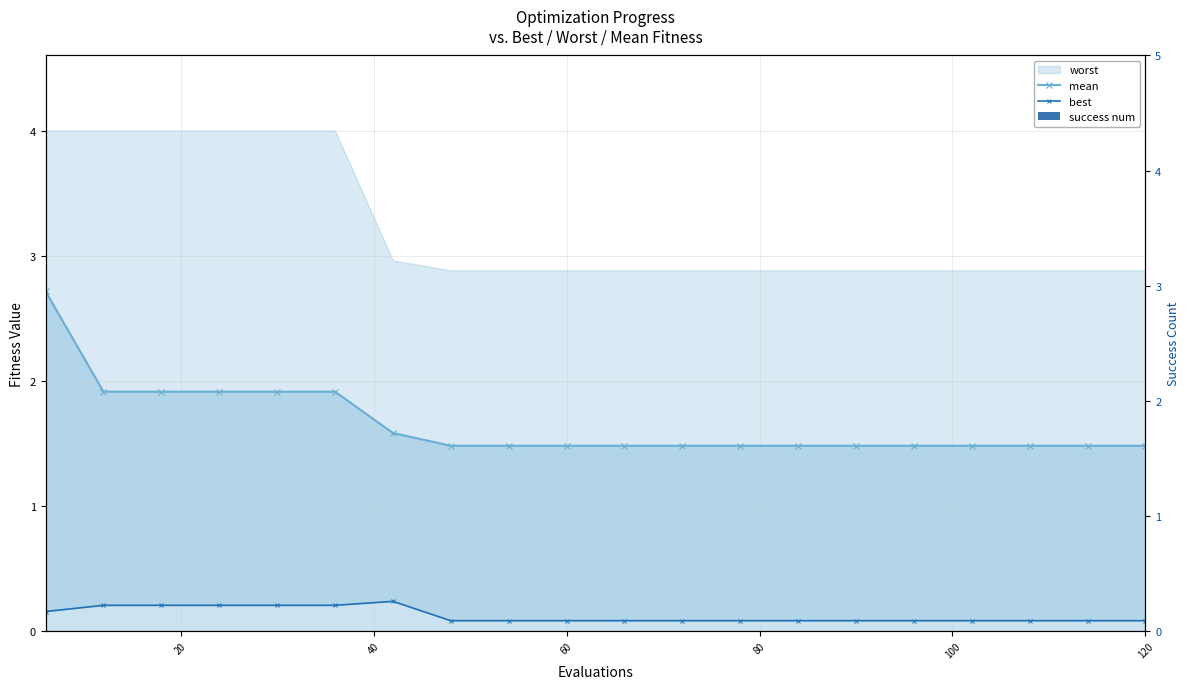

Count the number of data series in this chart.

3